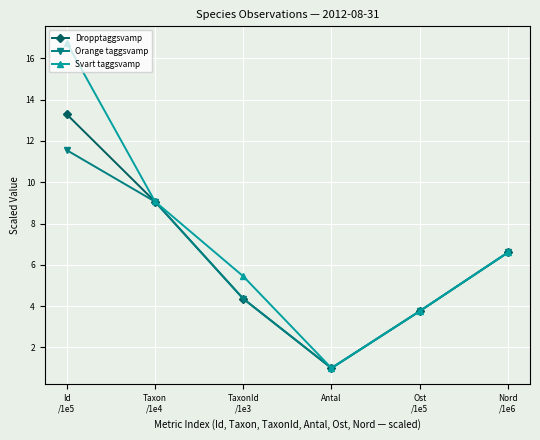

At how many categories does at least one series exceed 2?

5